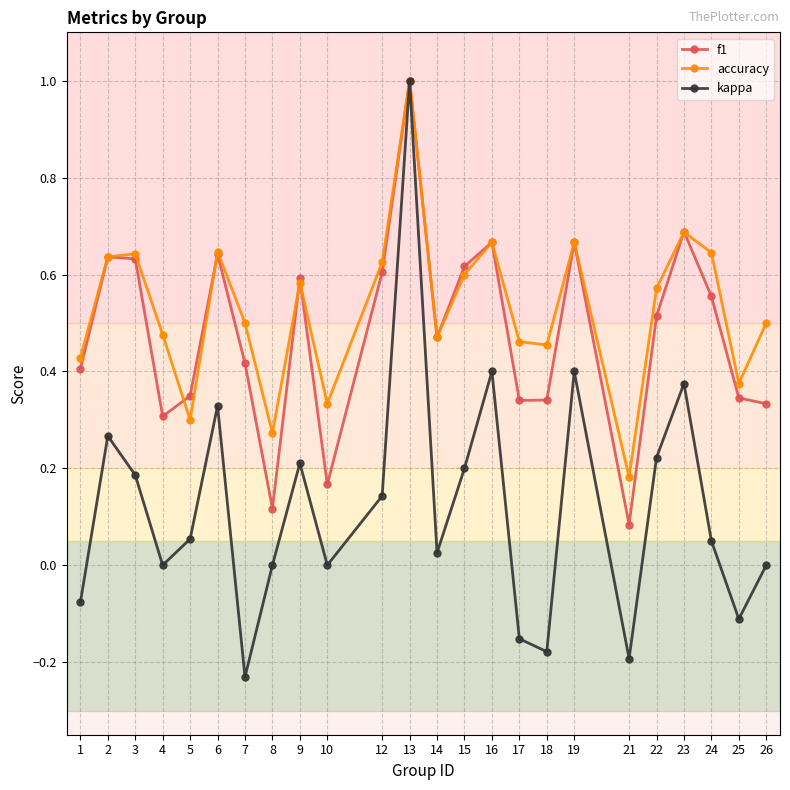

Which series has the largest total across all categories?

accuracy